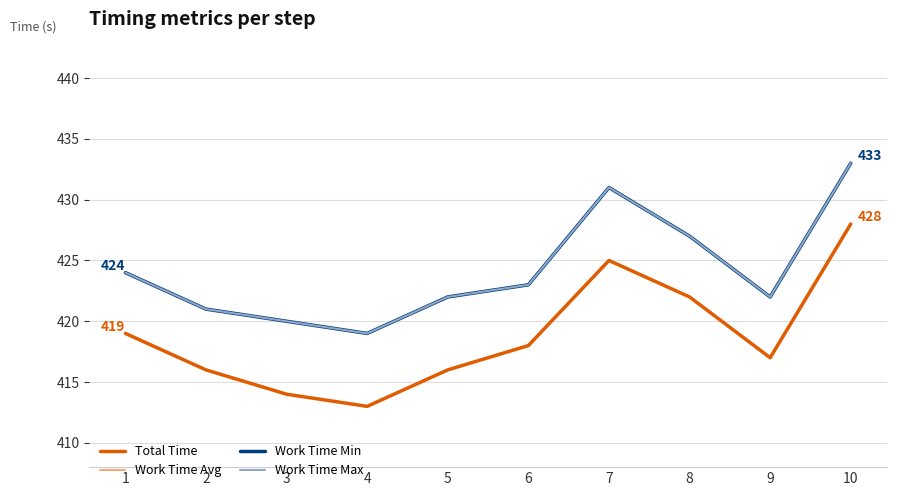

Does the chart have visible grid lines?

Yes